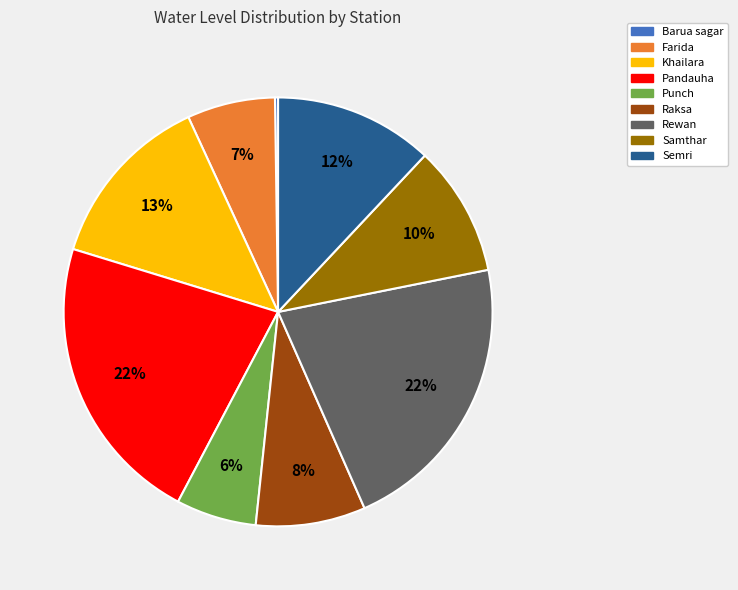

To the nearest percent, what portion does Samthar represent?

10%